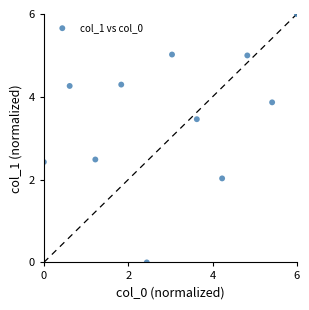

What is the average Y value?

3.5